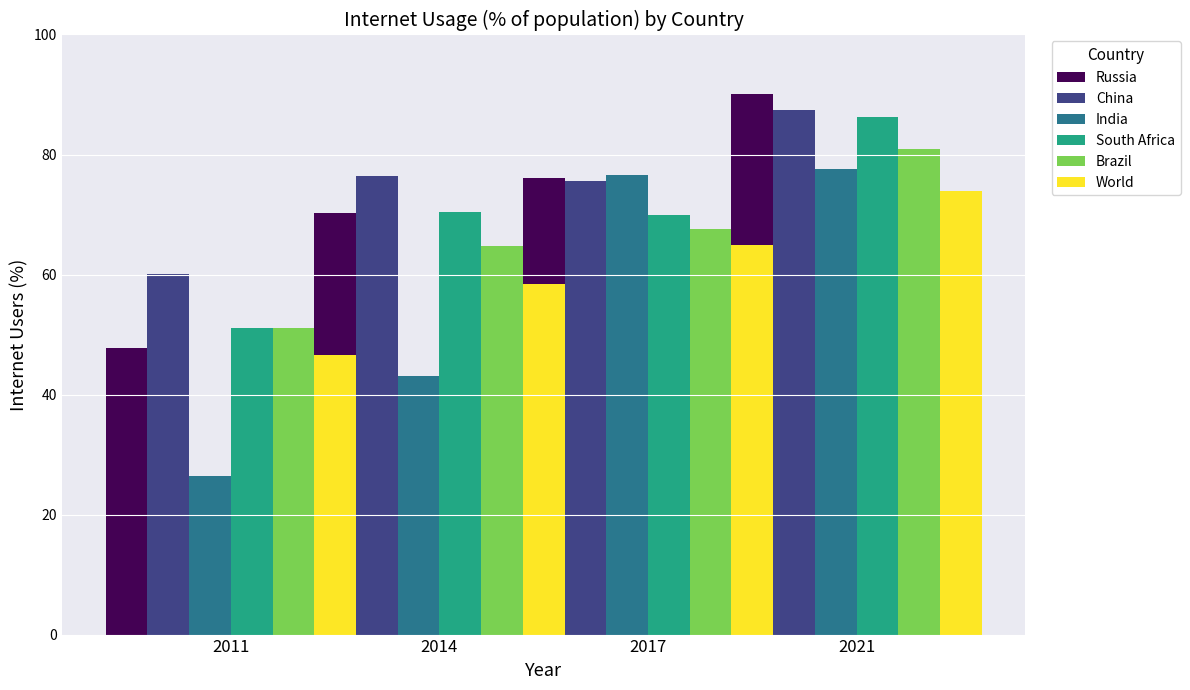

Rank the categories by South Africa value from highest to lowest.

2021, 2014, 2017, 2011